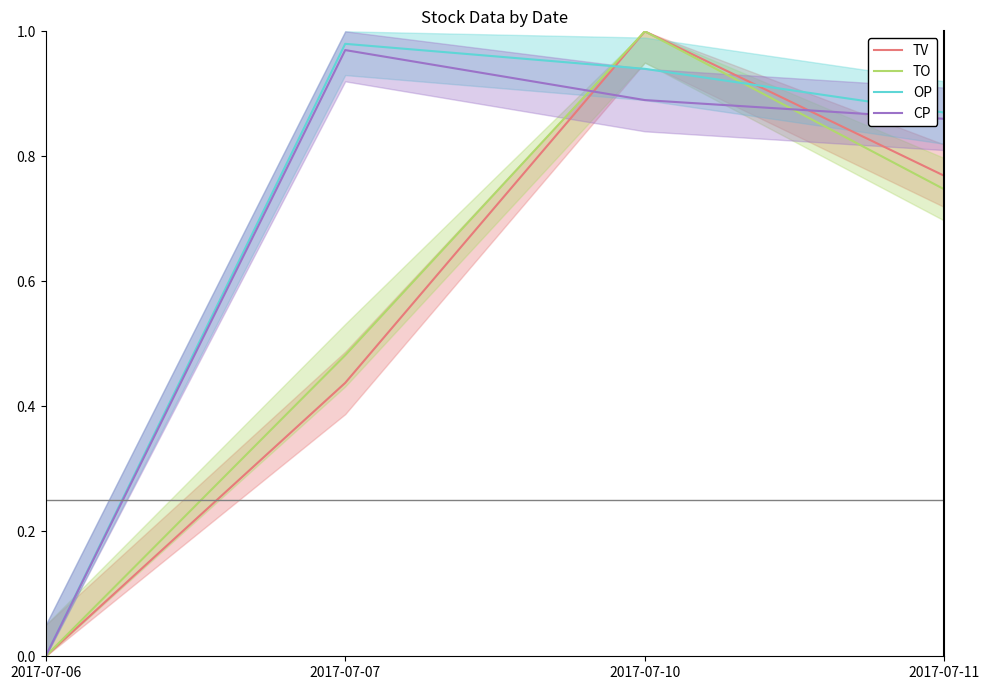

Which series has the largest range (max minus min)?

TV